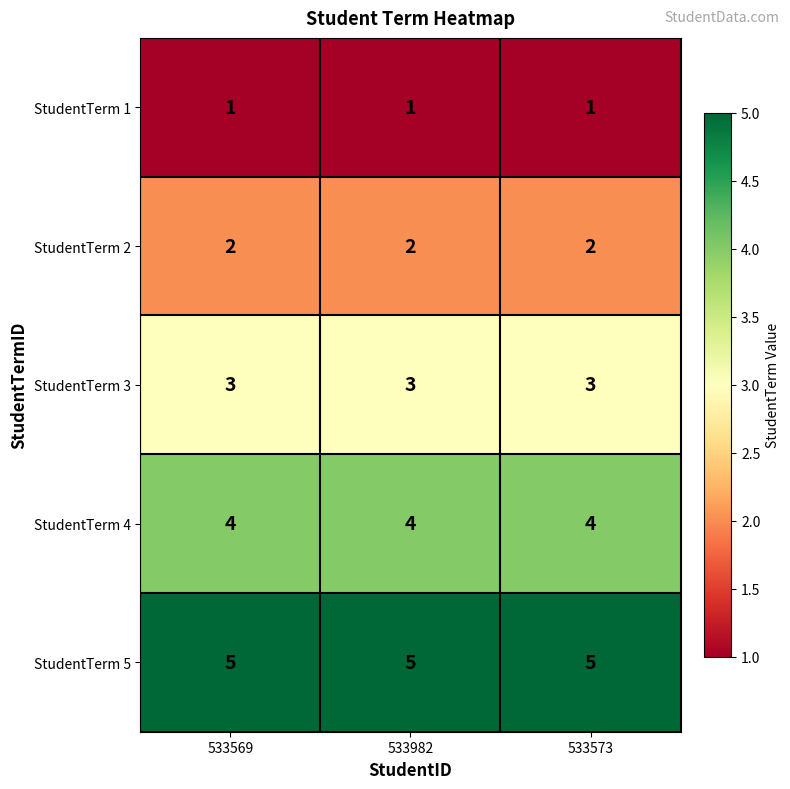

What is the maximum value shown in the chart?

5